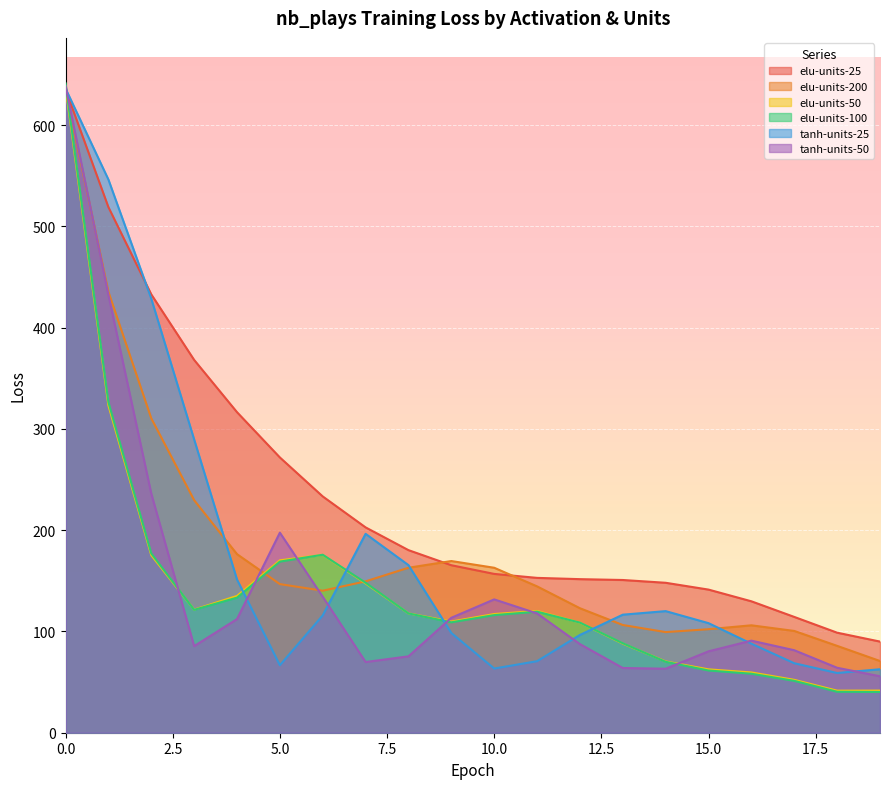

How many lines are shown in the chart?

6